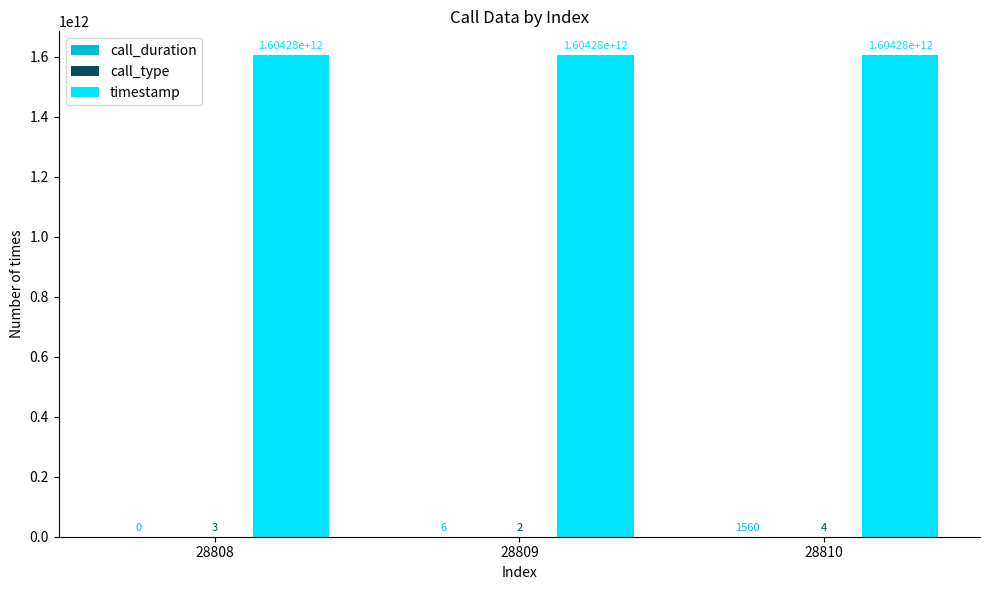

The timestamp series shows 680779771370 at 28810. True or false?

False